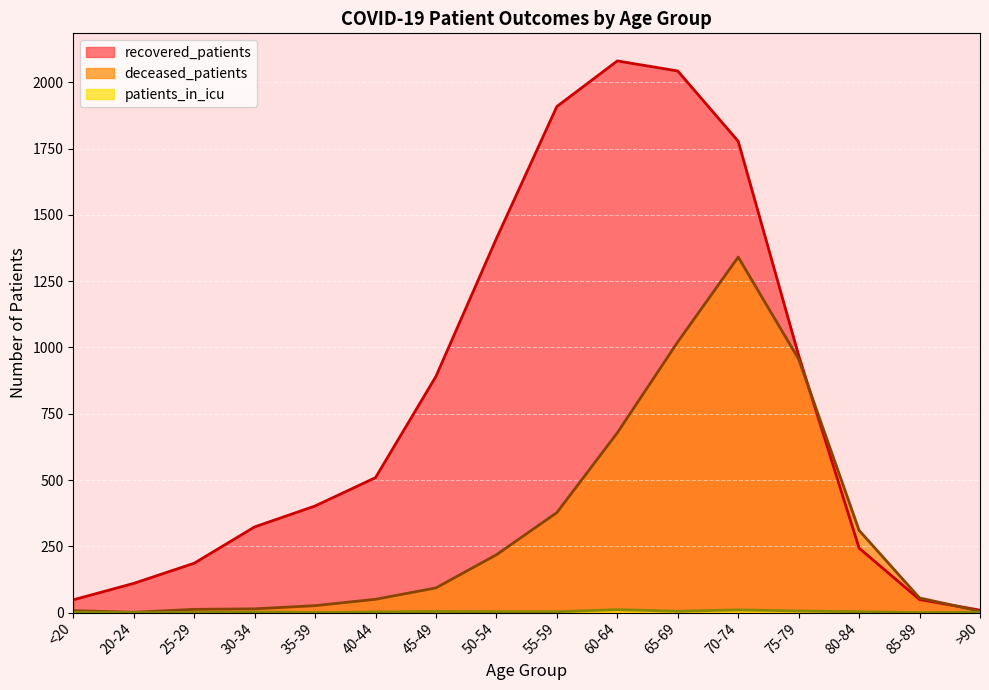

Where is the first local maximum for deceased_patients?

70-74